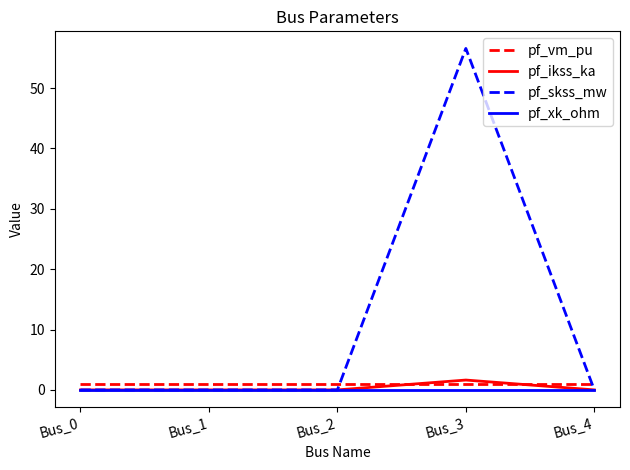

Reading left to right, extract all data points from this chart.

pf_vm_pu: Bus_0=1.0	Bus_1=1.0	Bus_2=1.0	Bus_3=1.0	Bus_4=1.0
pf_ikss_ka: Bus_0=0.0	Bus_1=0.0	Bus_2=0.0	Bus_3=1.6	Bus_4=0.0
pf_skss_mw: Bus_0=0.0	Bus_1=0.0	Bus_2=0.0	Bus_3=56.6	Bus_4=0.0
pf_xk_ohm: Bus_0=0.0	Bus_1=0.0	Bus_2=0.0	Bus_3=0.0	Bus_4=0.0